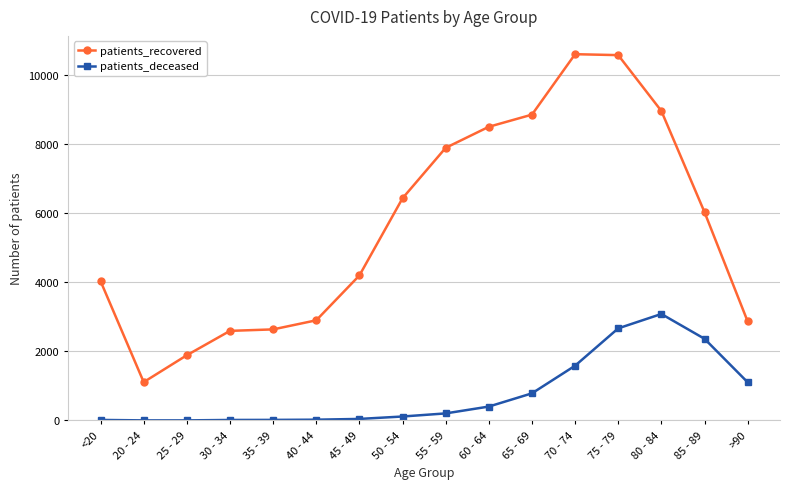

True or false: patients_deceased and patients_recovered cross at least once.

False